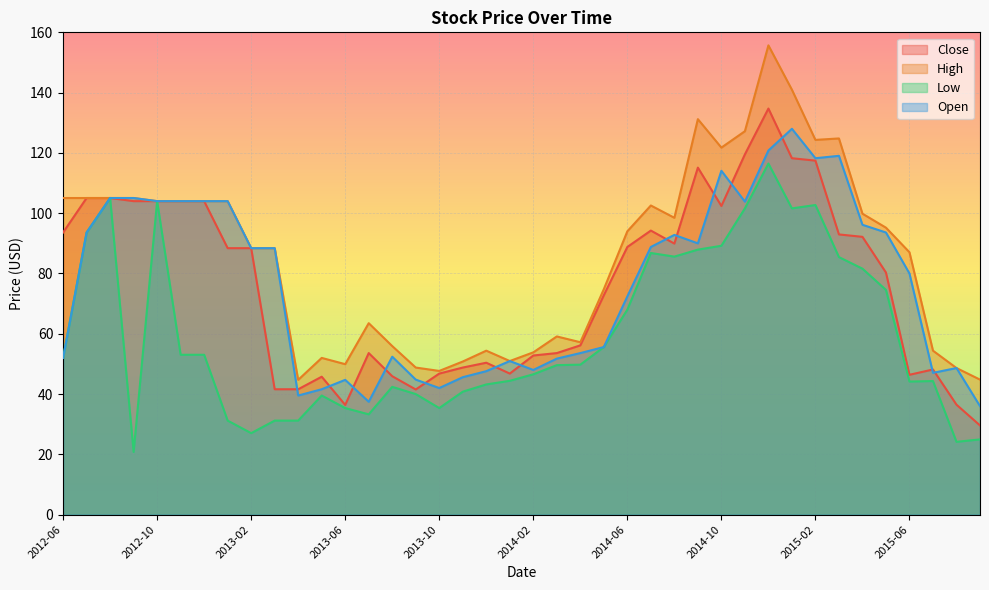

The Low series shows 10.6 at 2014-04. True or false?

False